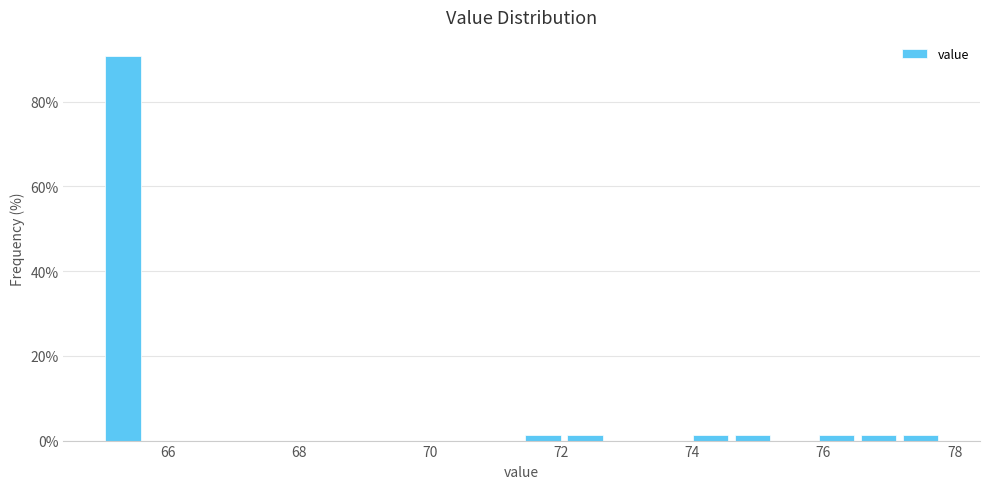

Around what value on the x-axis is the tallest bar? Give the approximate position of its centre, as read against the axis.

65.4